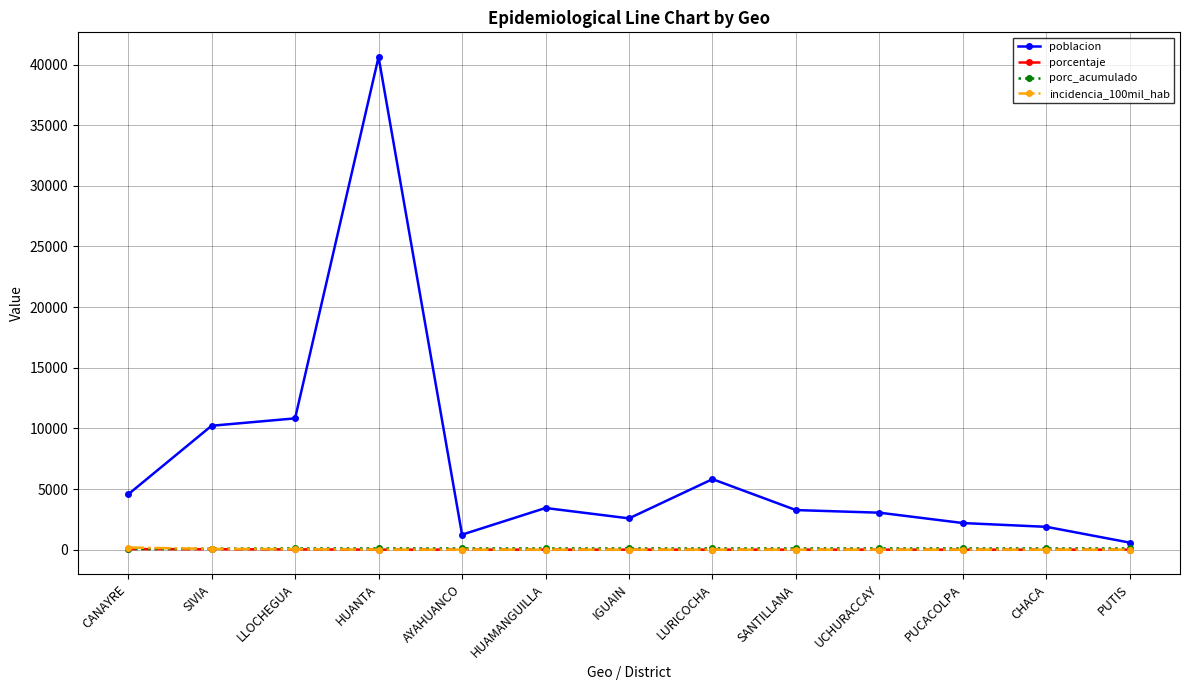

What is the label of the 7th point from the left?

IGUAIN